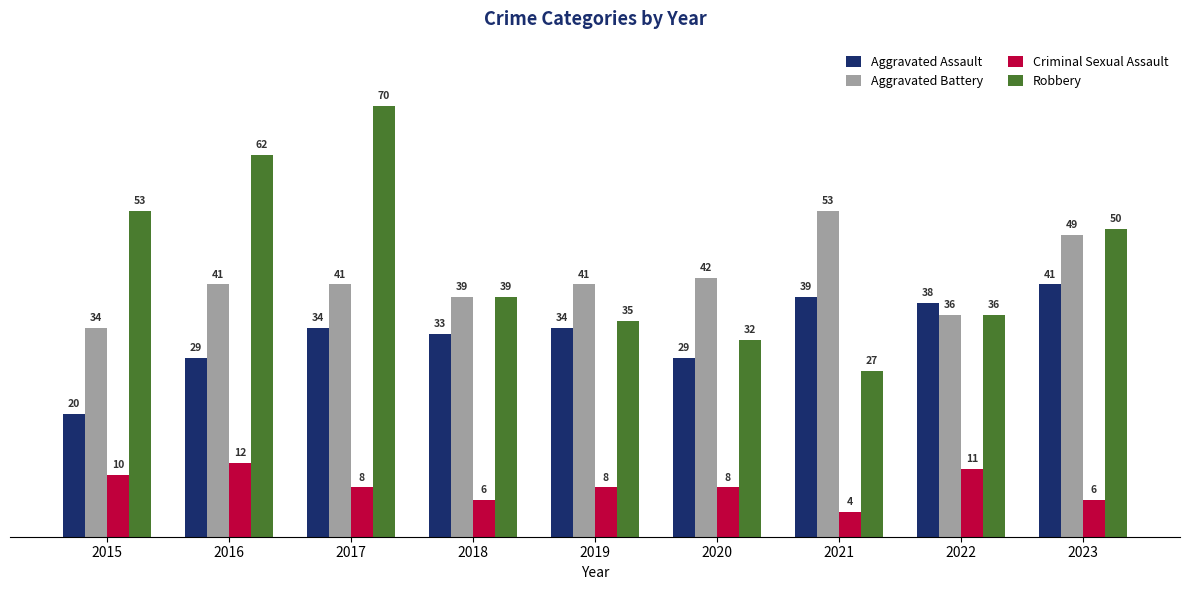

The value of Aggravated Assault at 2020 is 20. True or false?

False